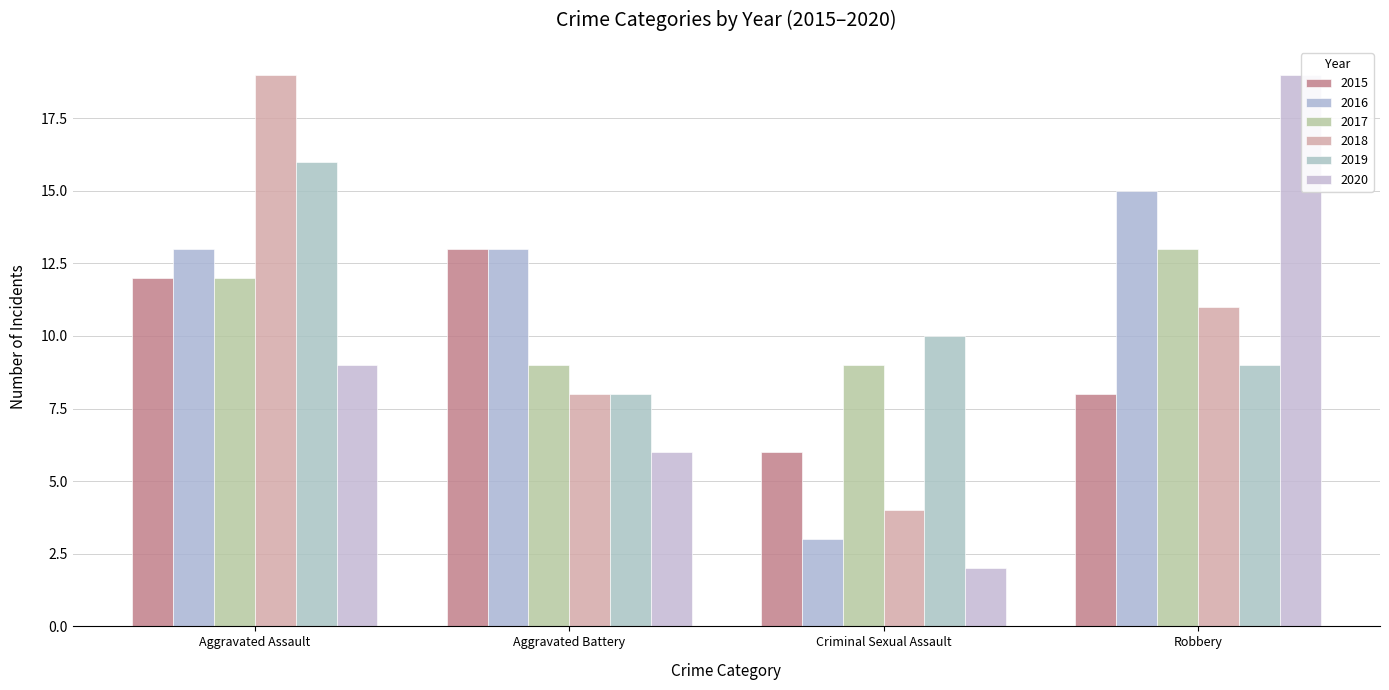

At which label does 2019 reach its peak?

Aggravated Assault